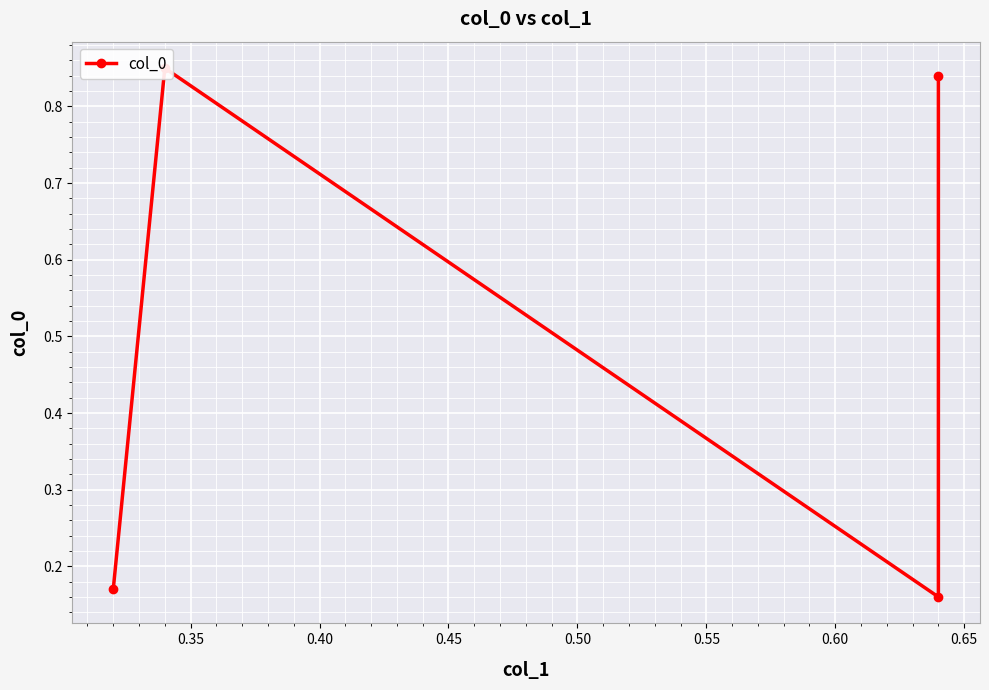

How many interior local valleys (lower than both neighbors) does the data have?

1